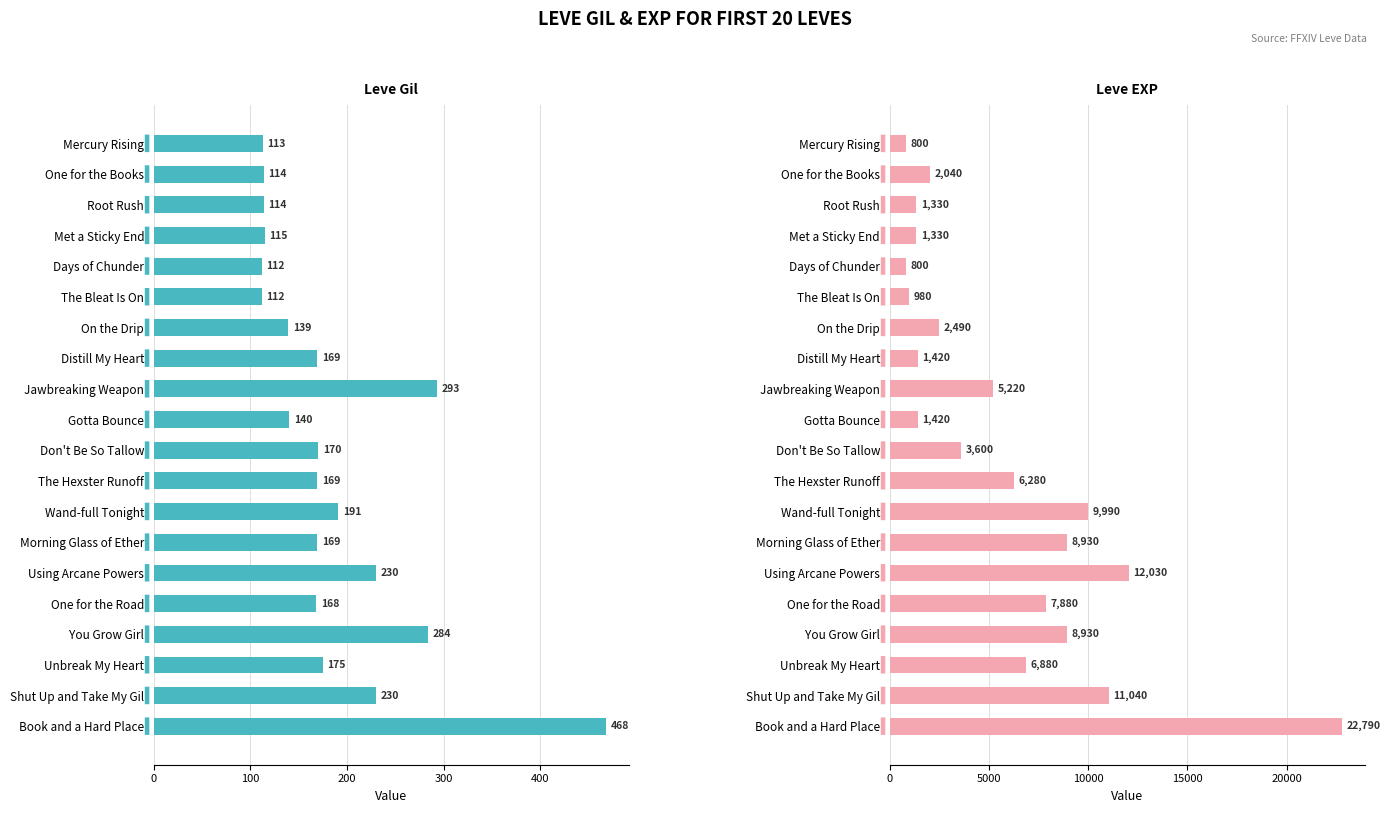

Are the bars grouped side by side (vs. stacked)?

Yes